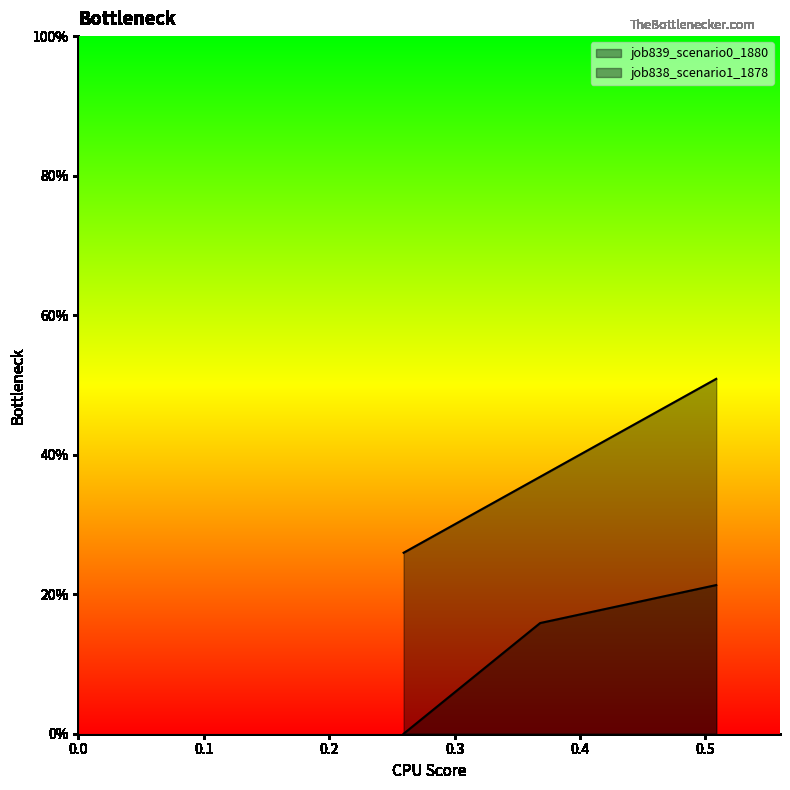

What is the difference between the maximum and minimum values in the job838_scenario1_1878 series?

0.2